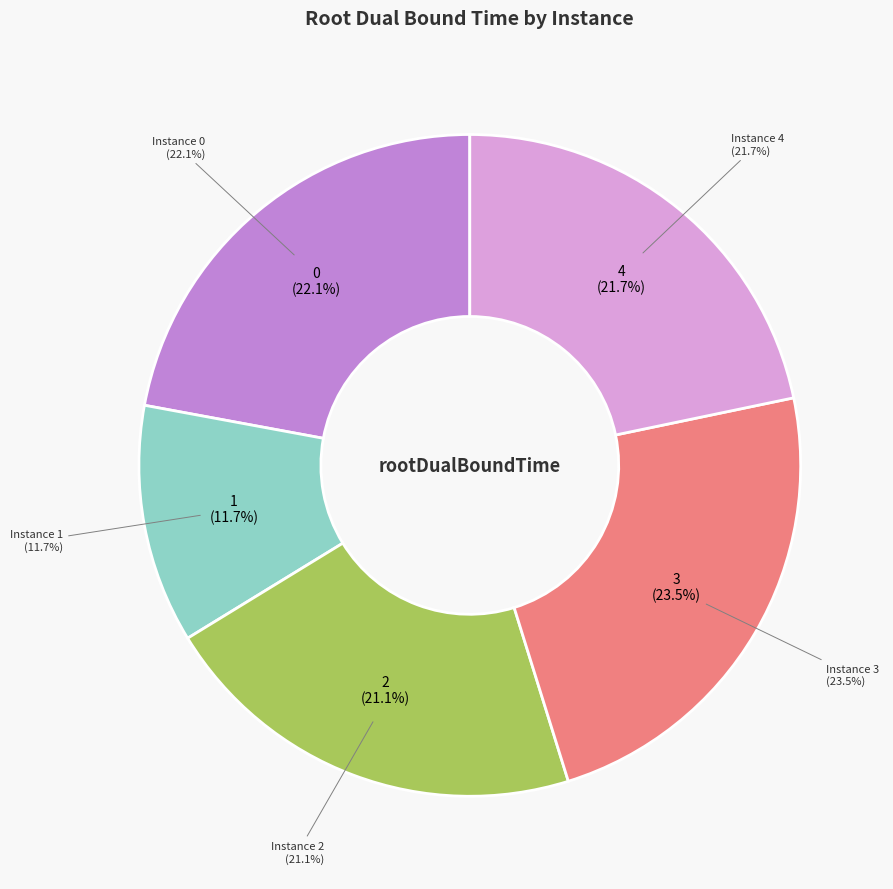

What percentage is the 0 slice, to the nearest percent?

22%